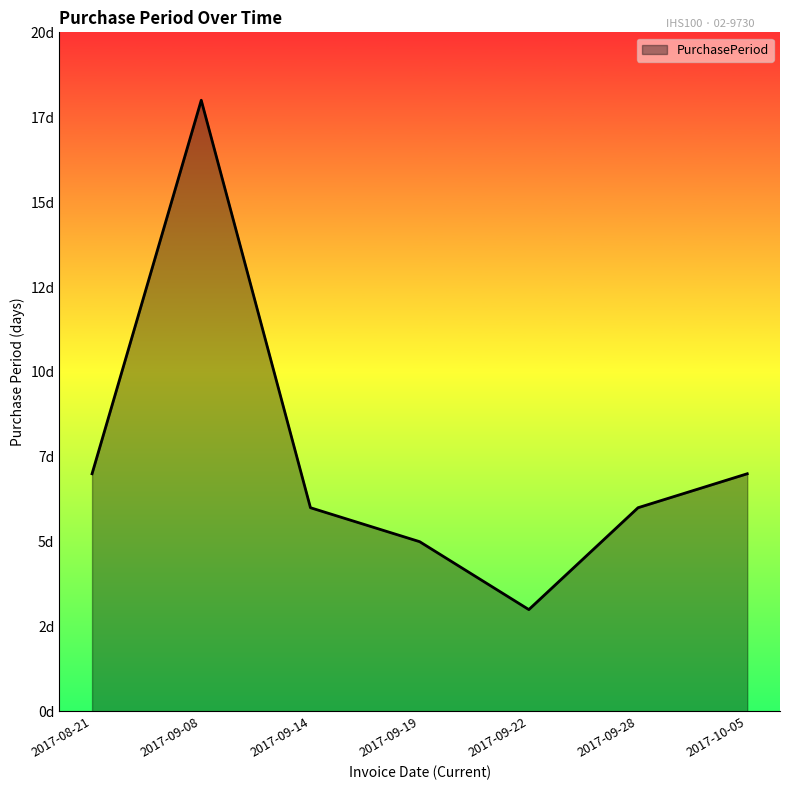

Does the chart display data point markers on the line(s)?

No